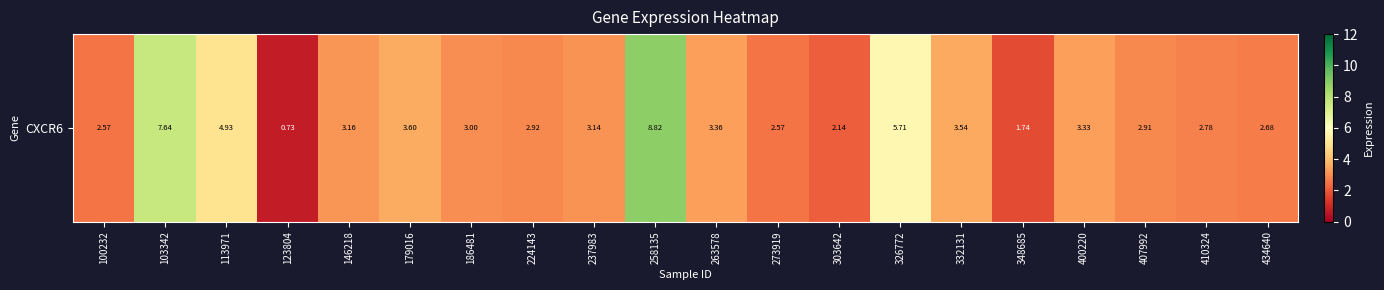

What is the sum of all values?

71.3